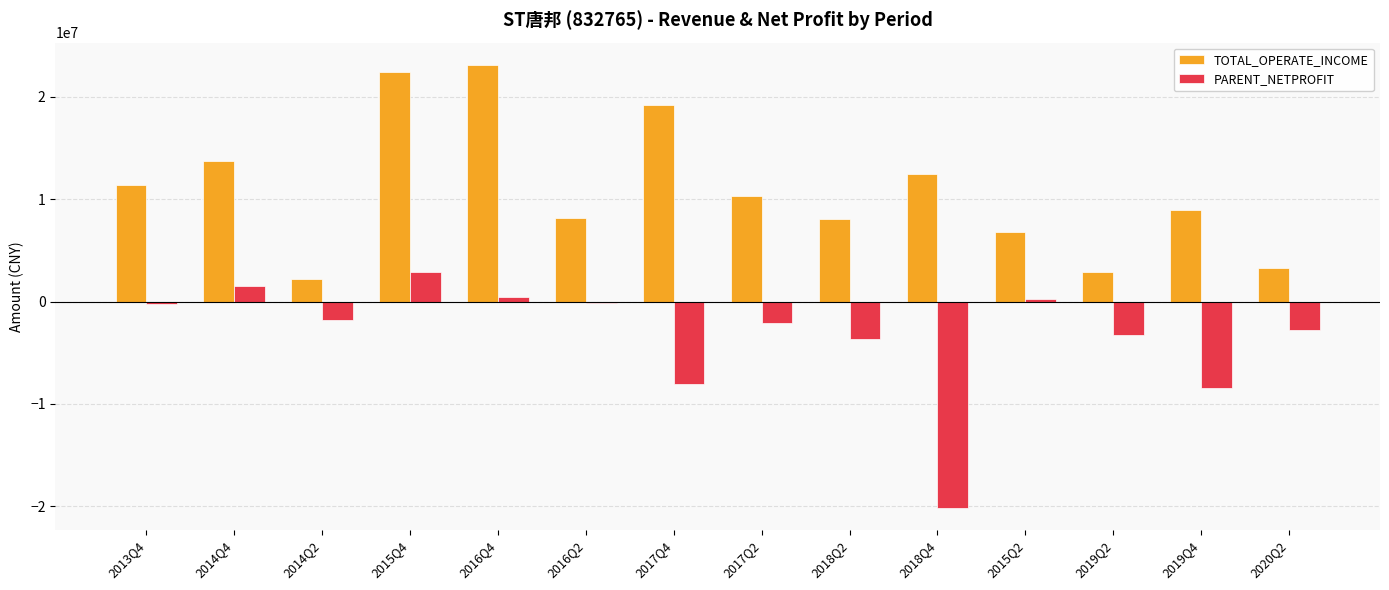

Read the PARENT_NETPROFIT value at 2015Q2.

230640.2